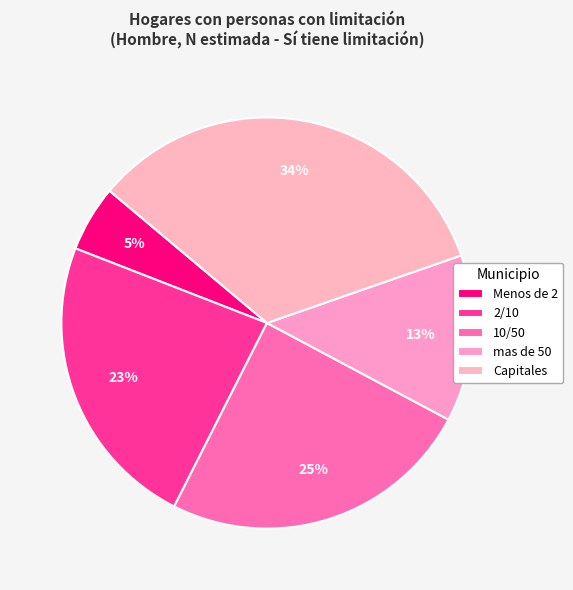

What is the total percentage of 10/50 and mas de 50?

37.8%